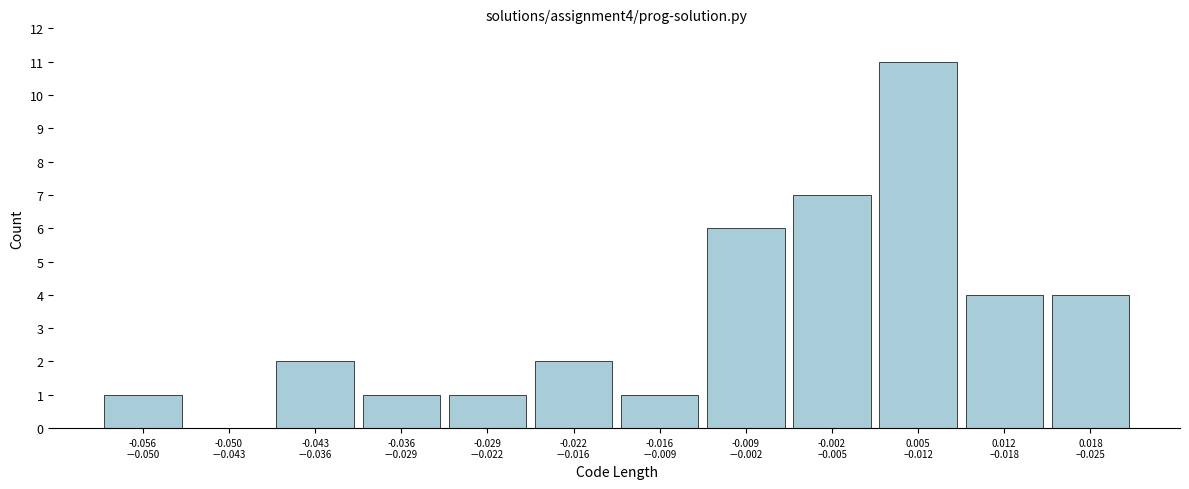

What is the greatest value displayed?

11